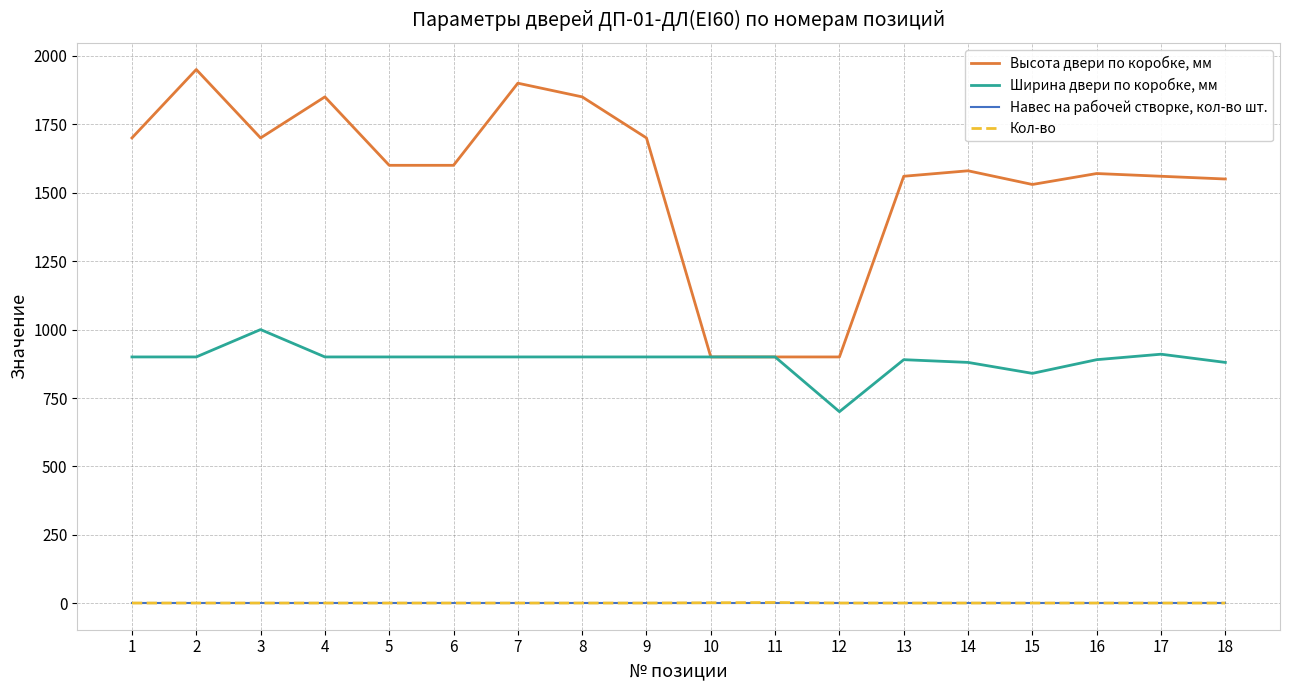

Which series has the widest spread of values?

Высота двери по коробке, мм